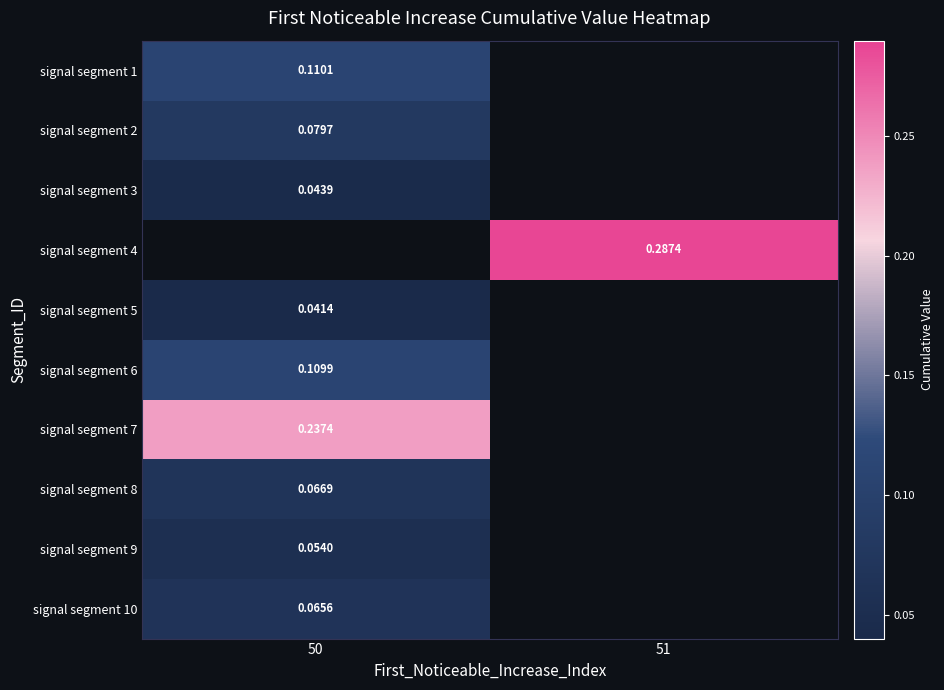

List the labels in order of signal segment 2 value, largest first.

50, 51